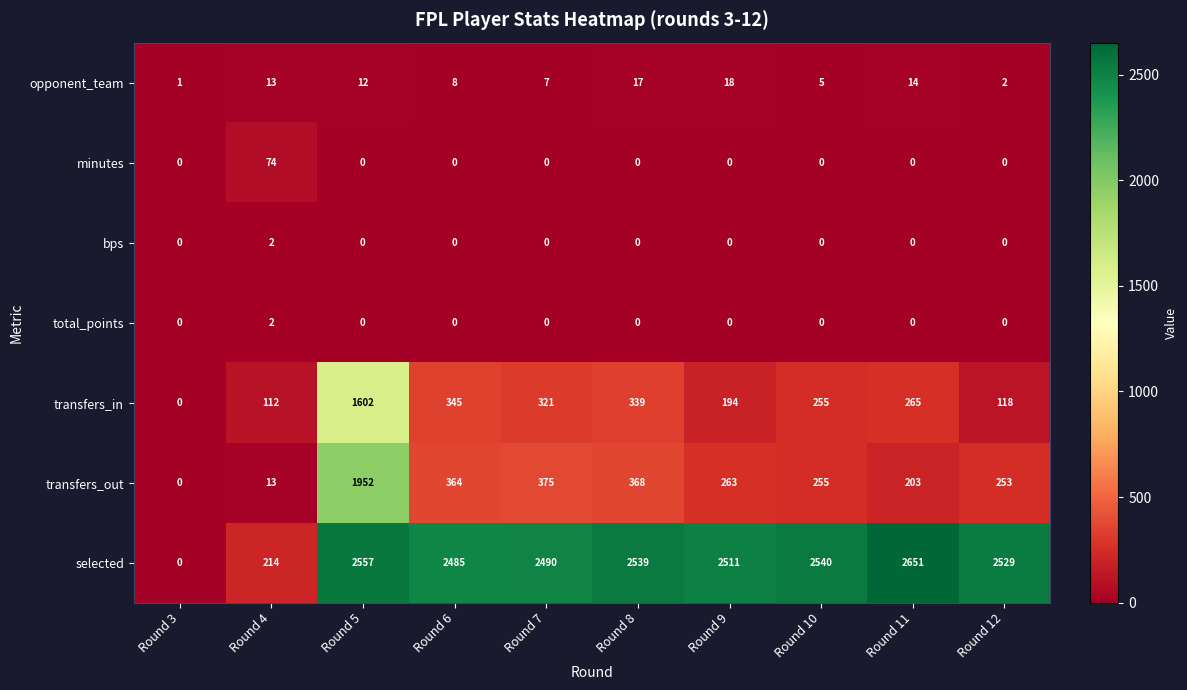

True or false: total_points has a value of -1 at Round 5.

False